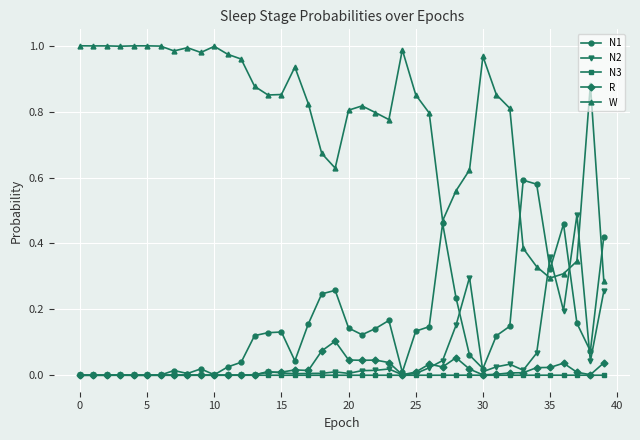

Which series has the widest spread of values?

W